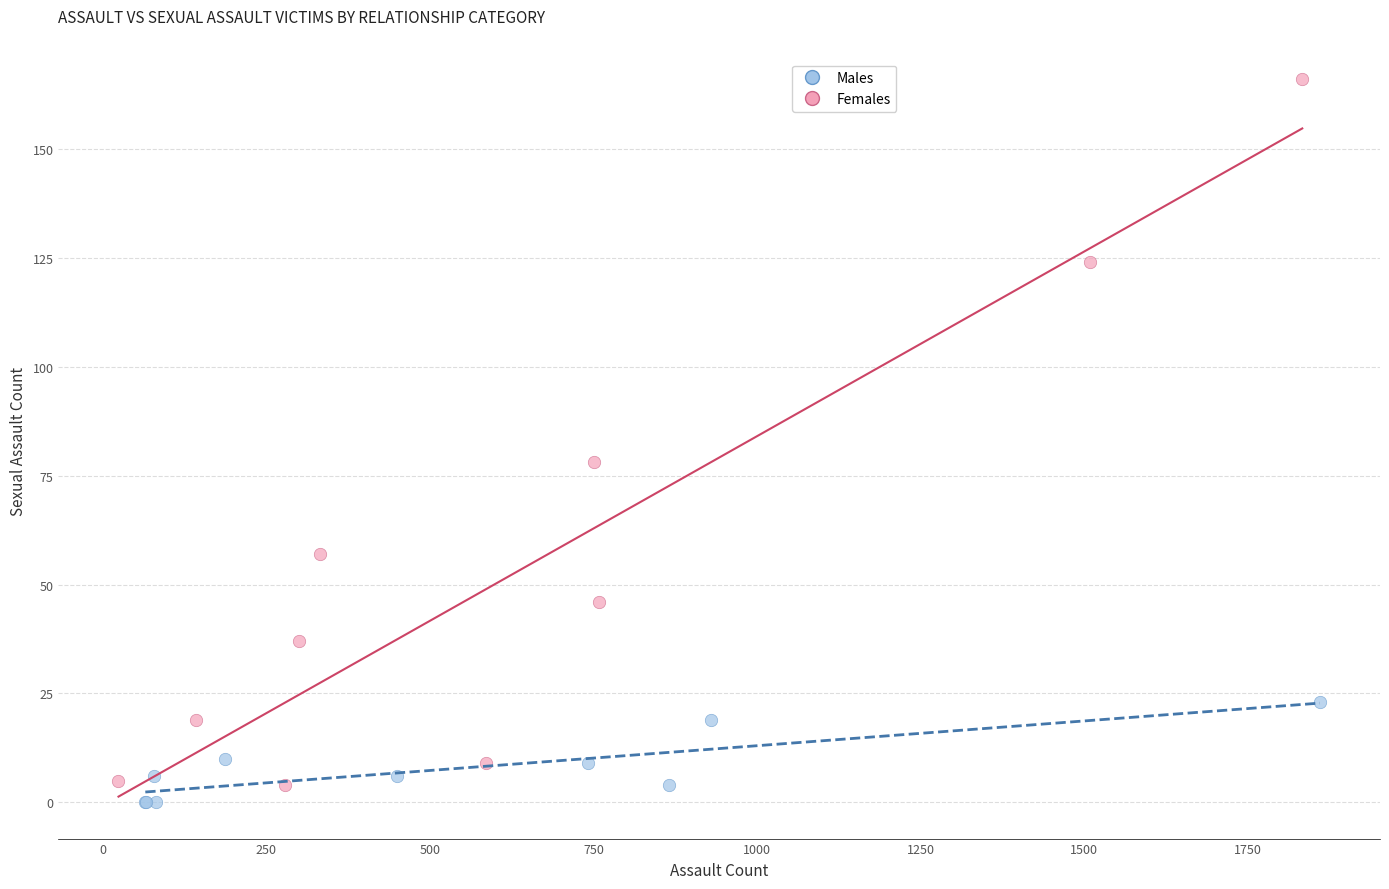

Which series has the largest Y range (max minus min)?

Females